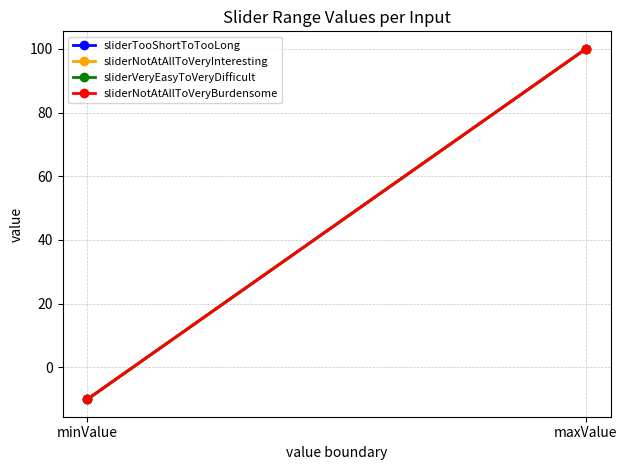

Which has a higher value, minValue or maxValue?

maxValue